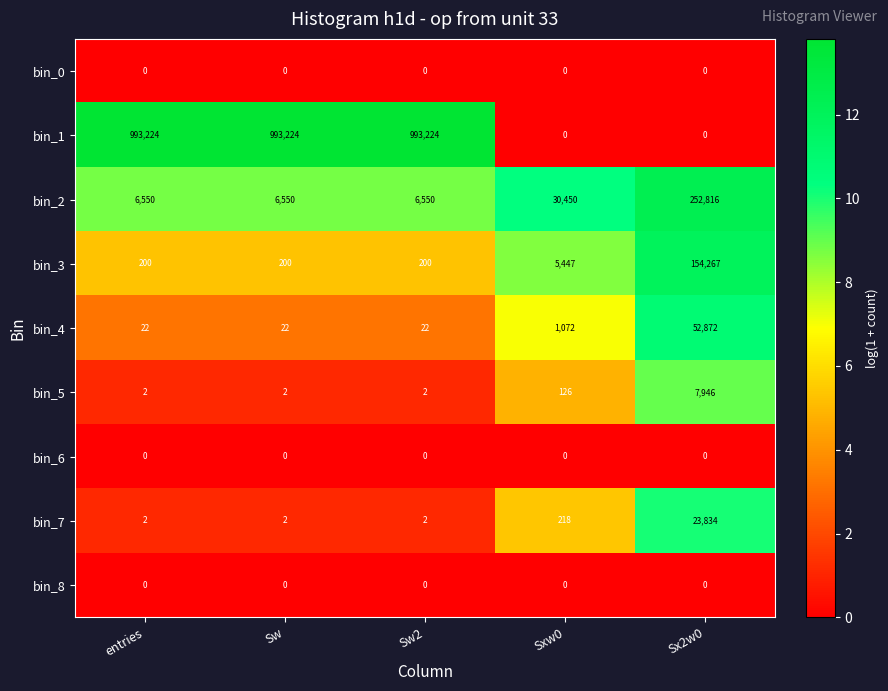

What is the maximum value for bin_3?

154267